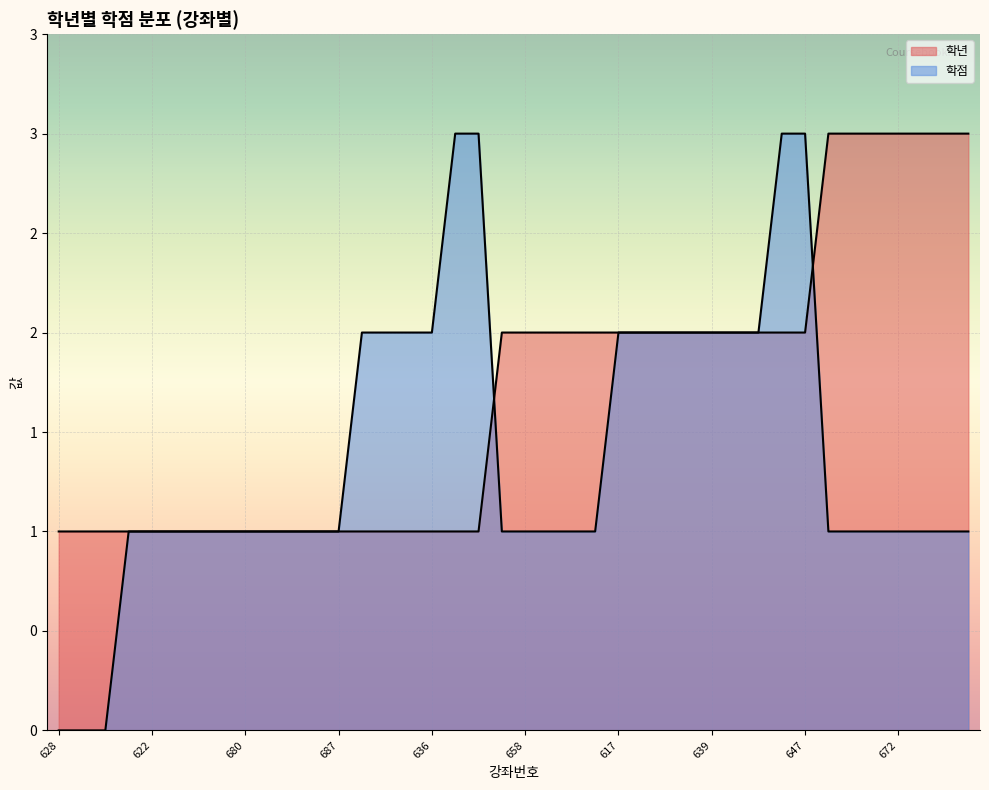

What is the value of the 학년 point at the 19th from the left?

1